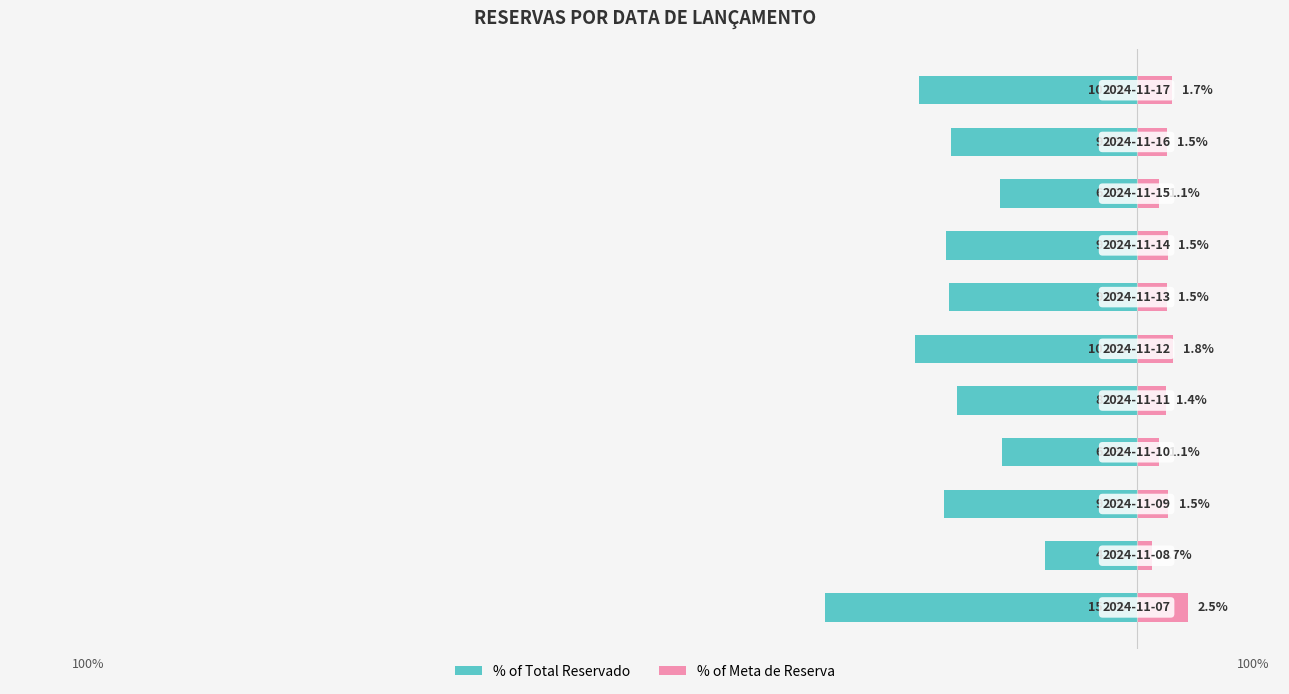

What is the difference between the maximum and minimum values in the % of Total Reservado series?

10.8